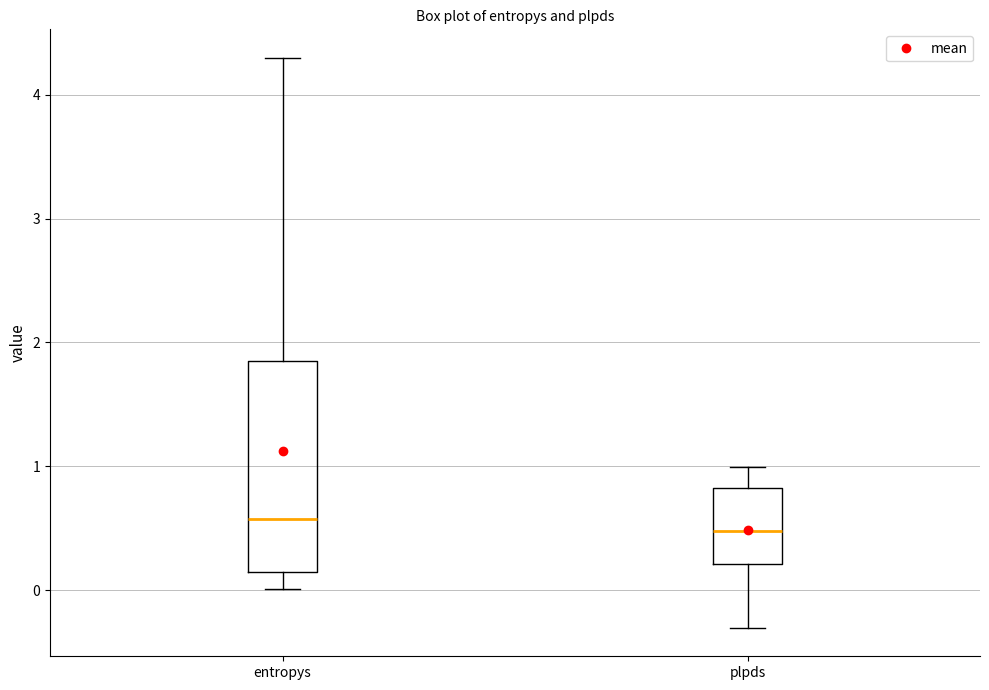

Reading left to right, transcribe this box plot: for each box, give where its median line is, the range the box spans, and where its two whiskers end, as read against the y-axis. The values are not printed on the chart, so give them approximately, as read against the axis.

entropys: median 0.6, box 0.1 to 1.8, whiskers 0.0 to 4.3
plpds: median 0.5, box 0.2 to 0.8, whiskers -0.3 to 1.0